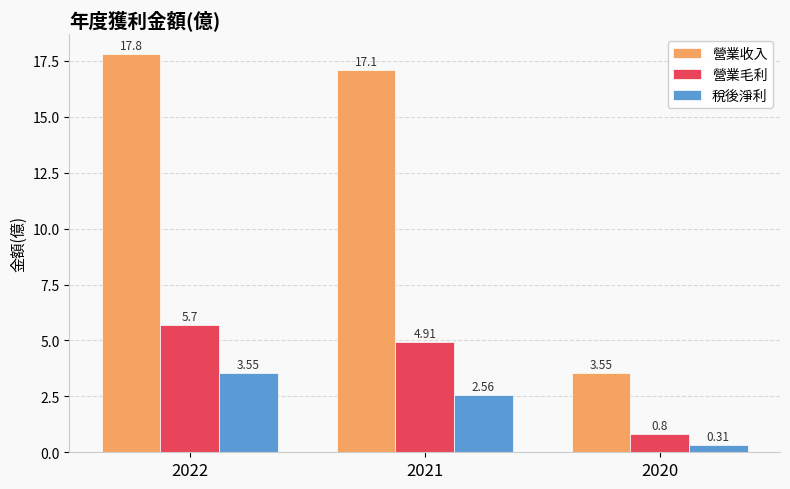

How many bars are there in each group?

3